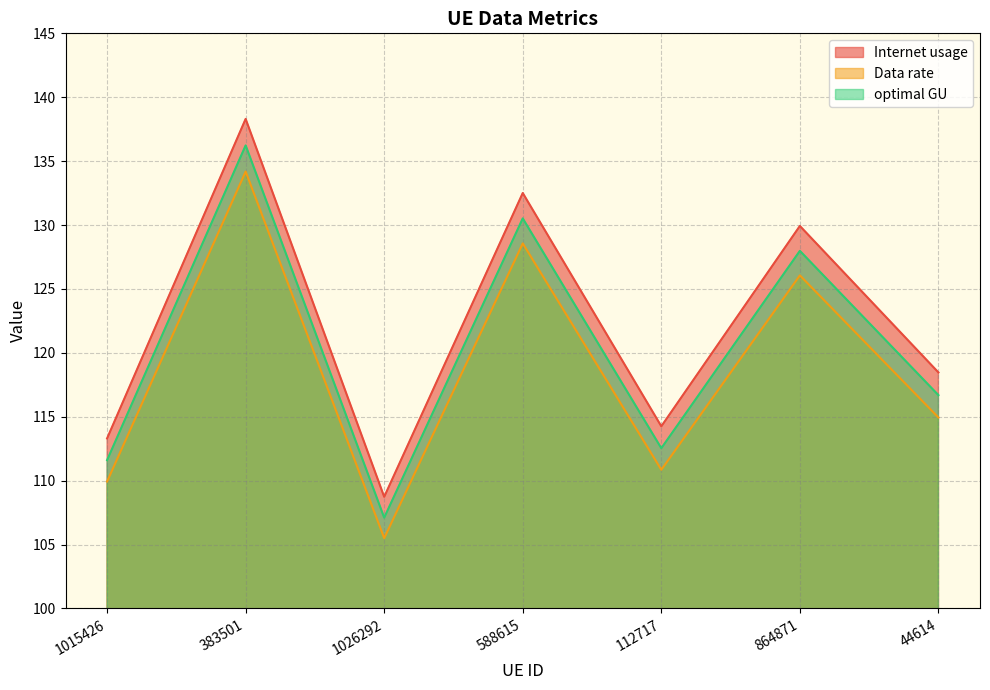

Rank the series by their average value, from highest to lowest.

Internet usage, optimal GU, Data rate